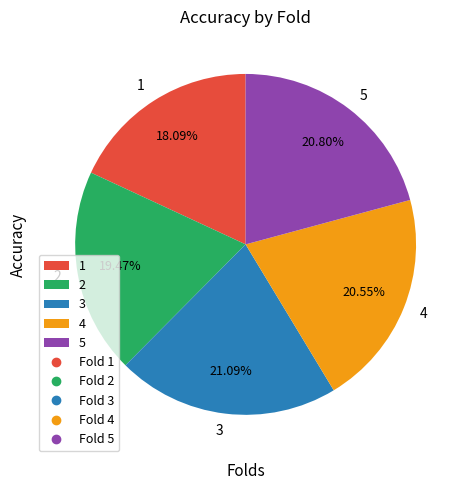

Which slice is the smallest?

1